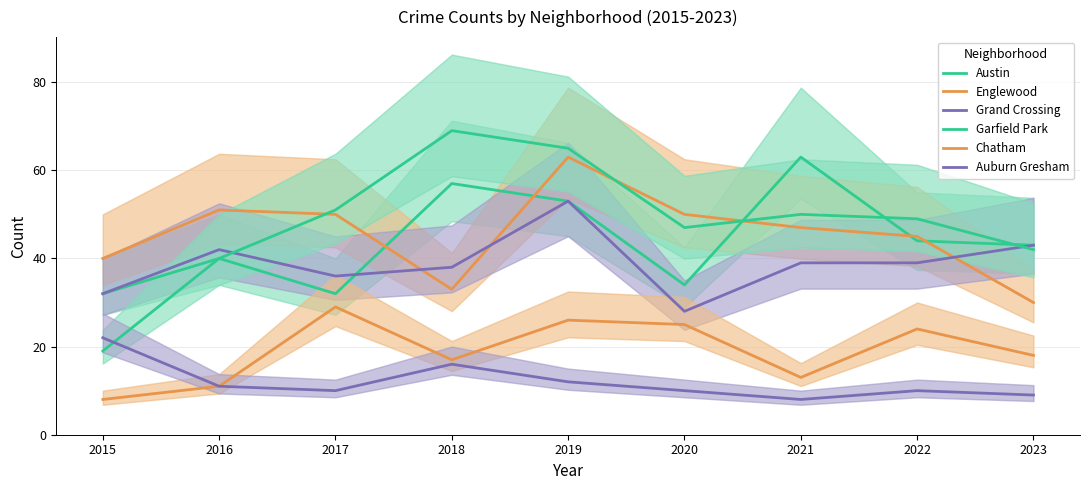

What is the total value across all series at 2015?

153